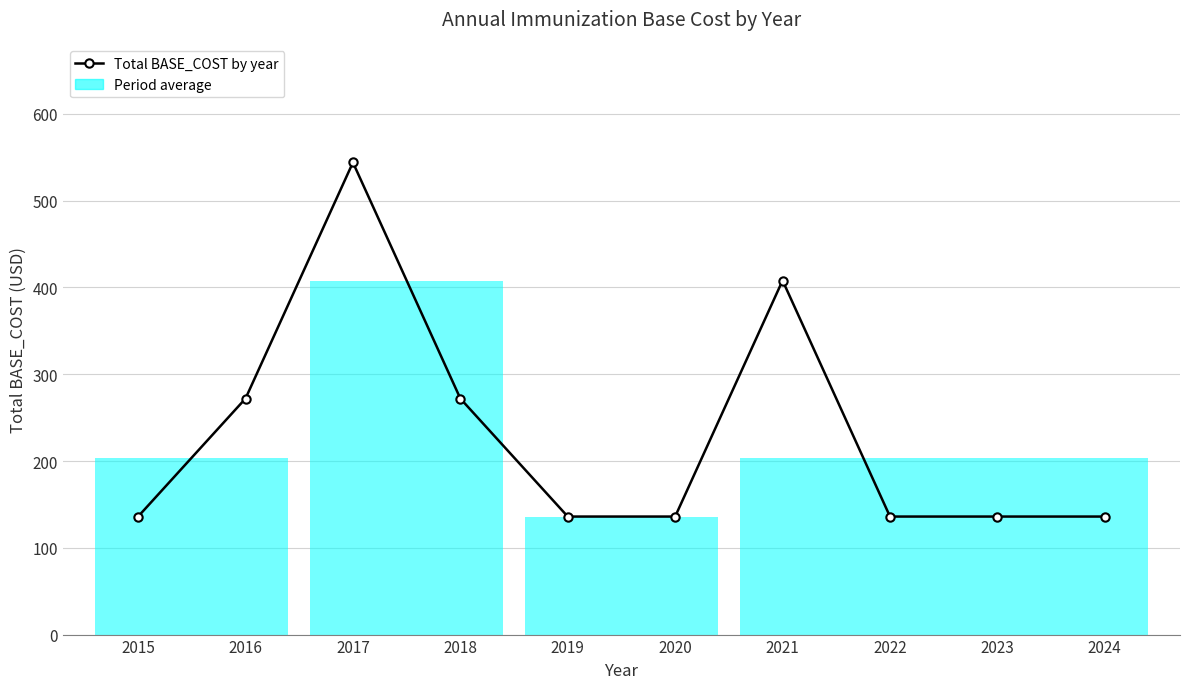

Approximately how many times larger is the value at 2022 compared to 2020?

1.0